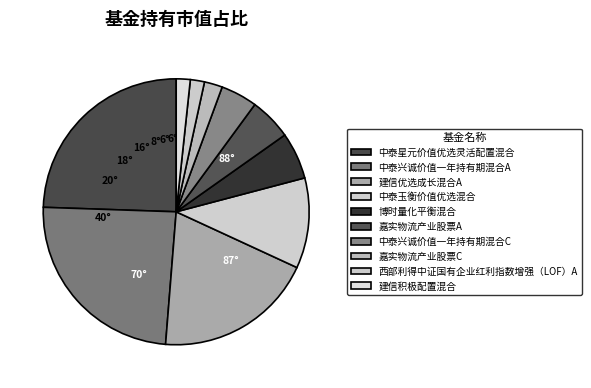

To the nearest percent, what is the average slice percentage?

10%